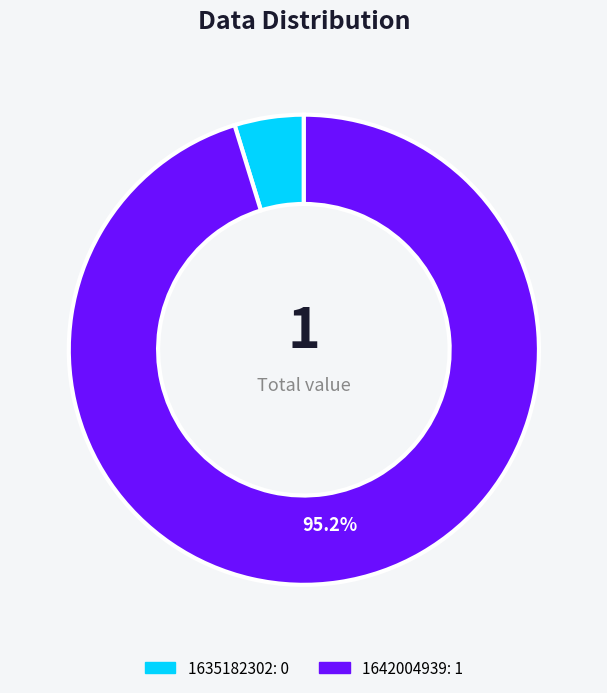

Which slice is the largest?

1642004939